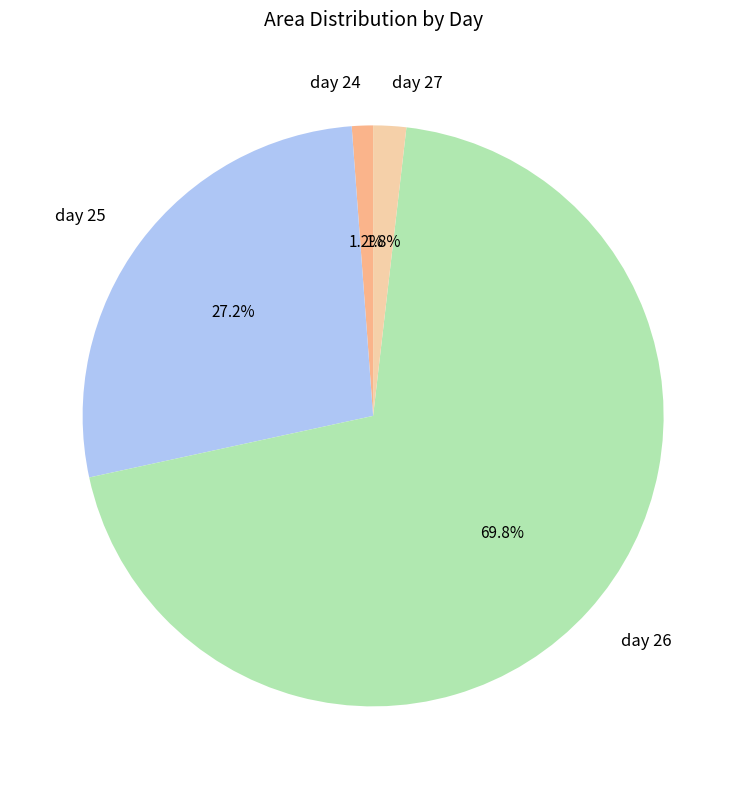

Rank the categories by value from highest to lowest.

day 26, day 25, day 27, day 24